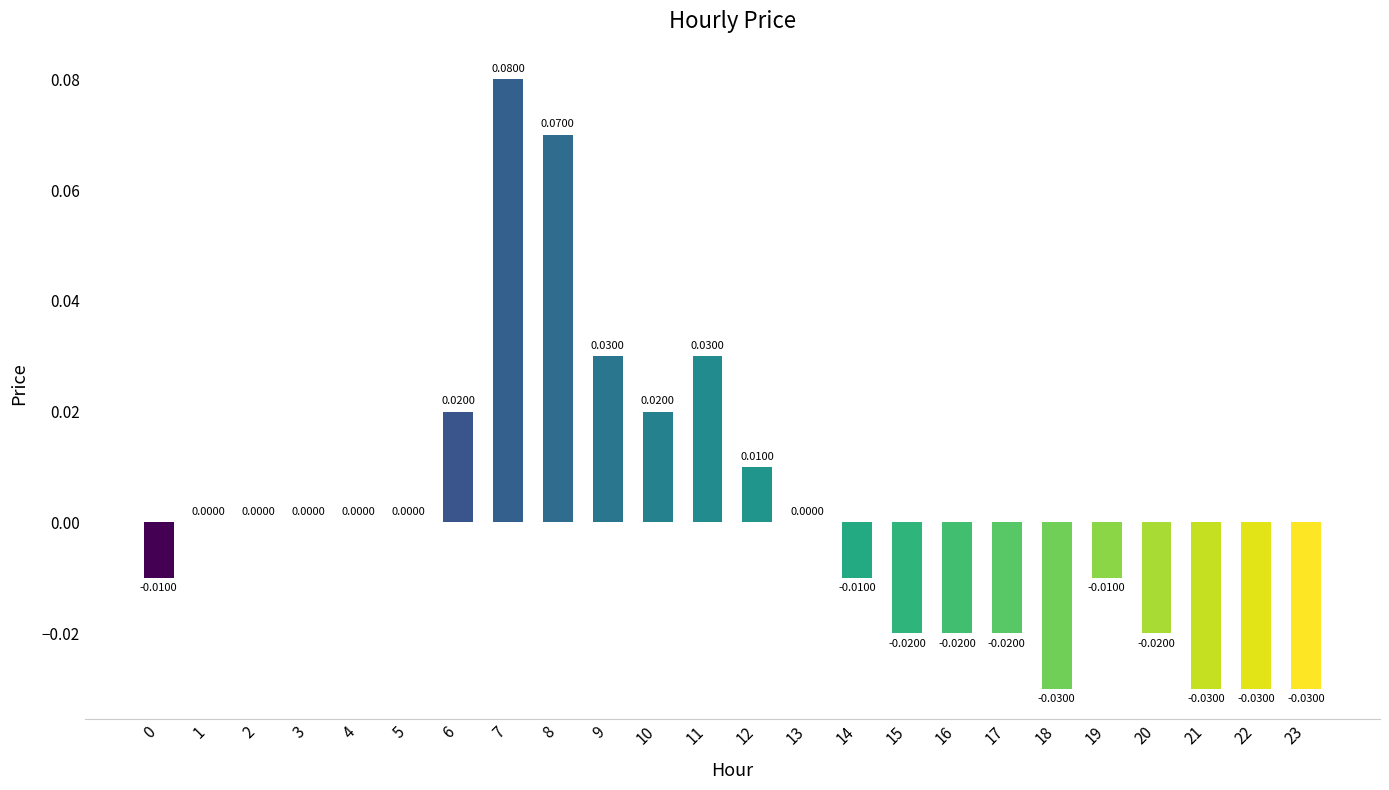

Between 10 and 0, which is larger?

10